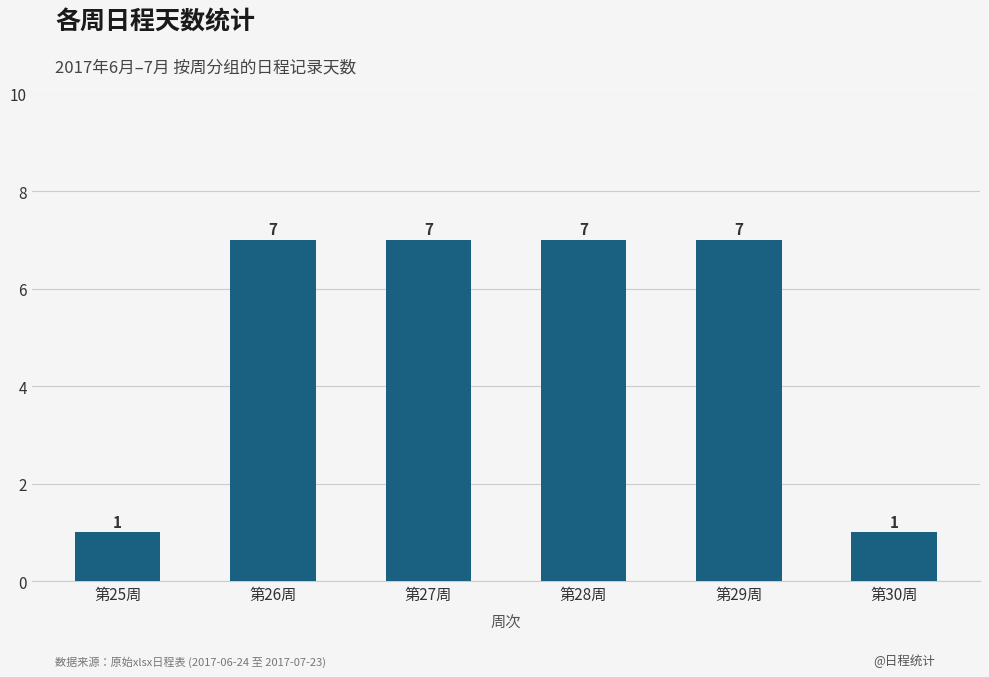

What is the change in value from 第25周 to 第27周?

+6